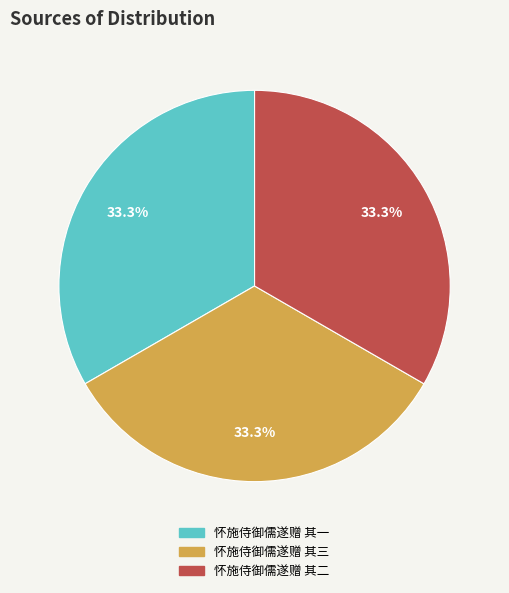

True or false: 怀施侍御儒遂赠 其一 accounts for 39% of the total.

False